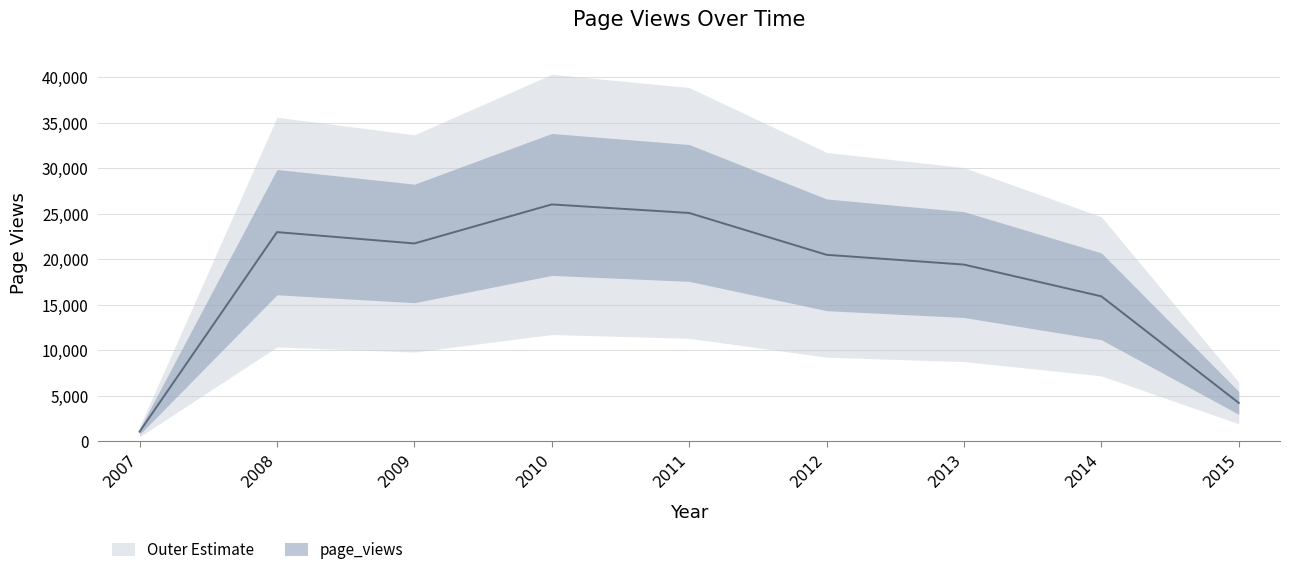

Rank the categories by value from highest to lowest.

2010, 2011, 2008, 2009, 2012, 2013, 2014, 2015, 2007